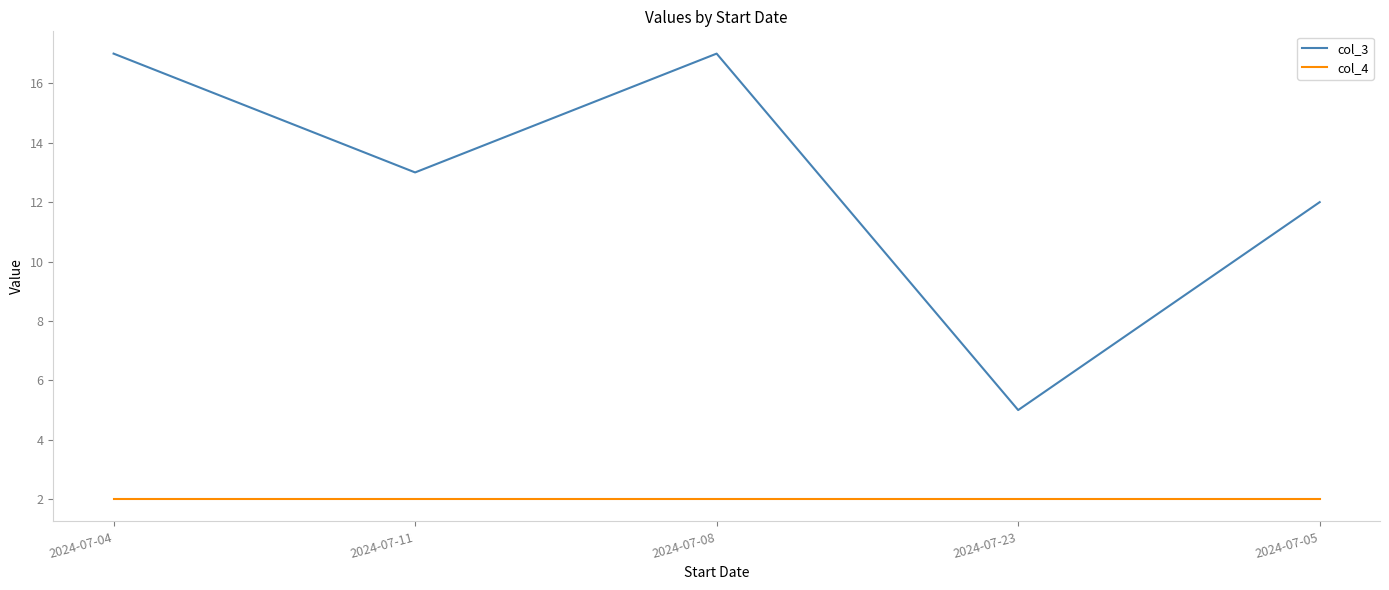

What is the total value across all series at 2024-07-04?

19